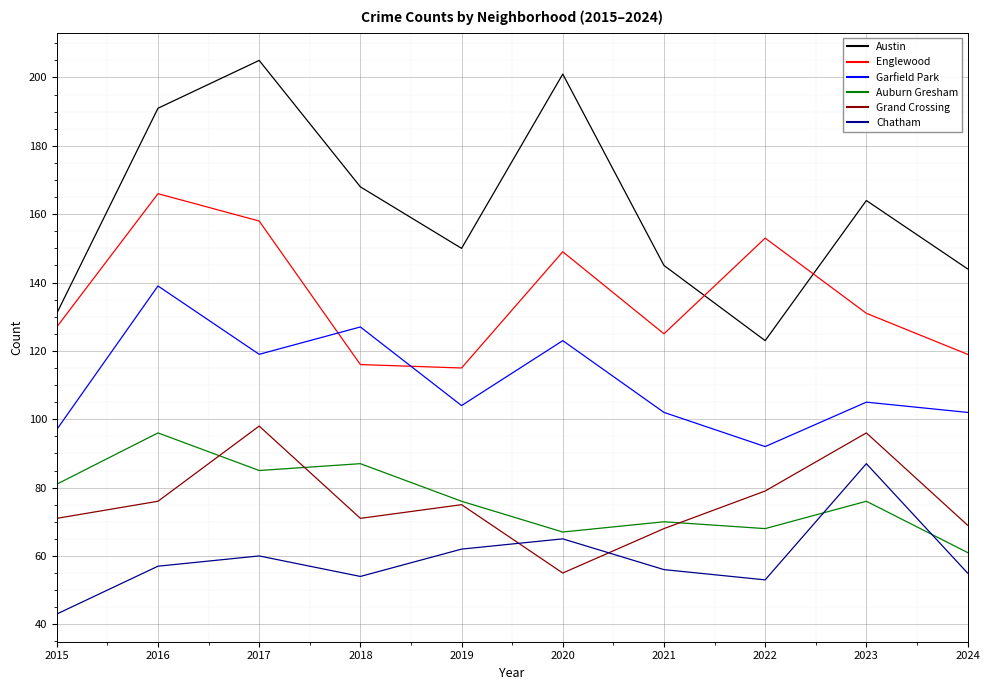

What is the spread (max minus min) of values at 2020?

146